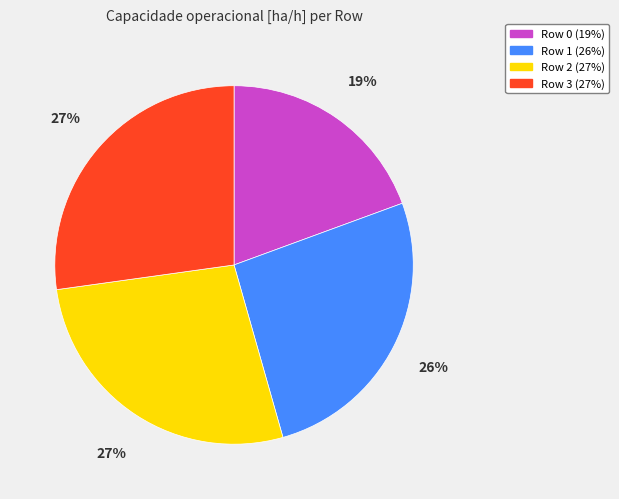

Is there any slice that represents more than half of the pie?

No